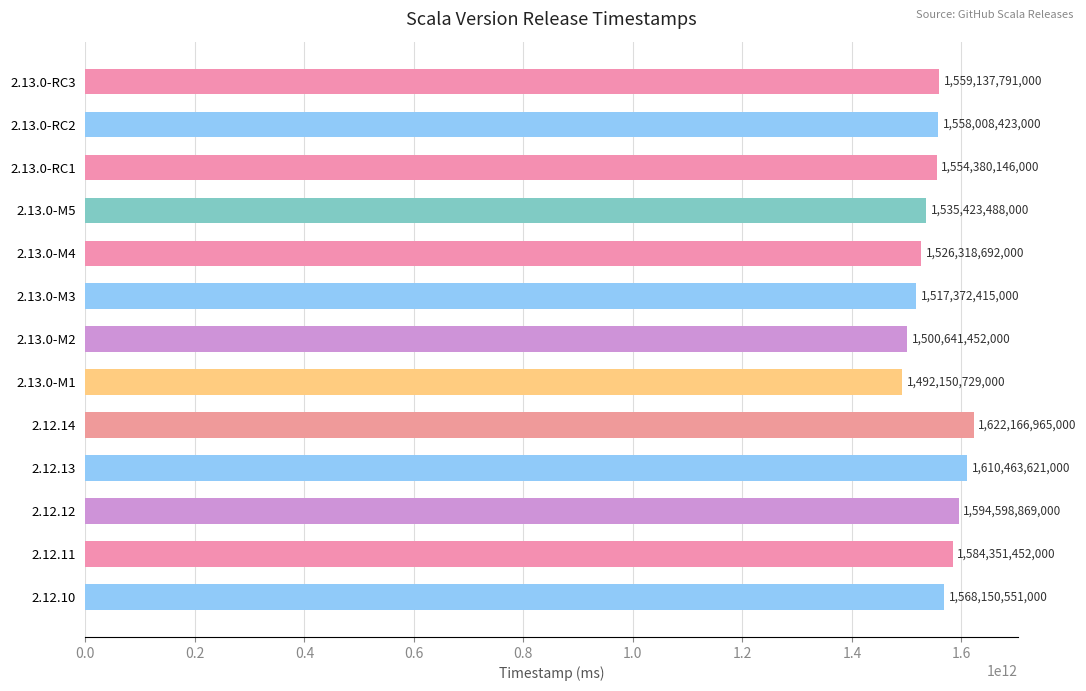

The chart shows a value of 1500641452000 at 2.13.0-M2. True or false?

True